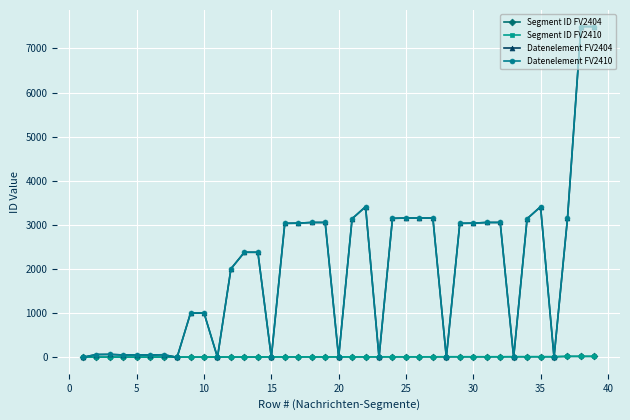

Does the chart have visible grid lines?

Yes